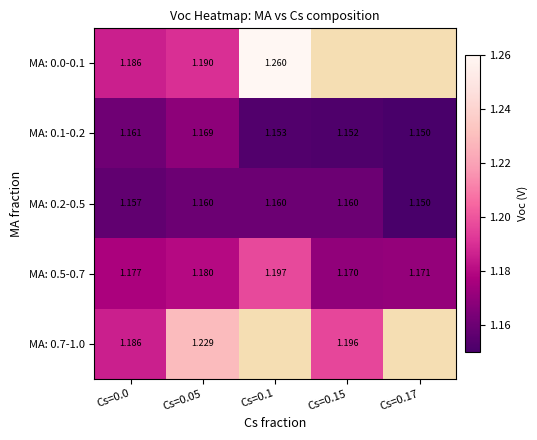

Is the value of MA: 0.1-0.2 at Cs=0.17 greater than the value of MA: 0.0-0.1 at Cs=0.0?

No